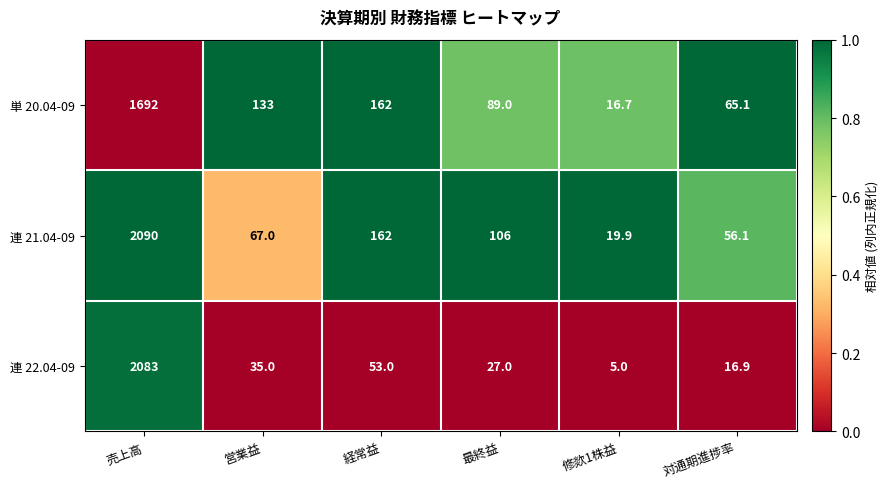

How many series are shown in this chart?

3